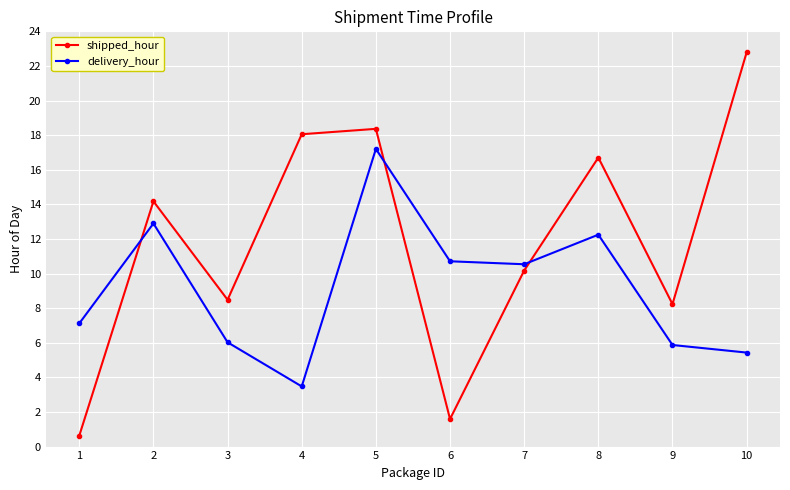

The delivery_hour series shows 12.3 at 1. True or false?

False